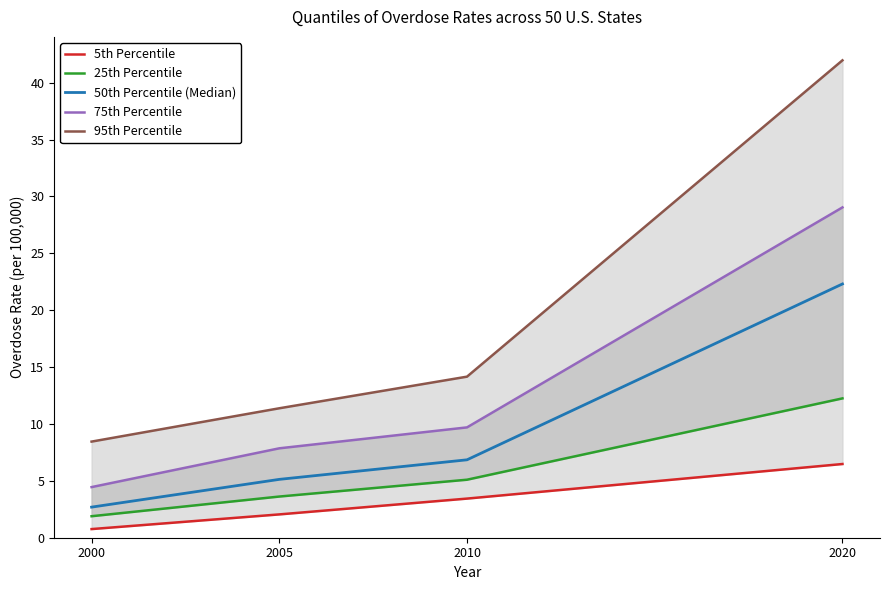

At which category is the sum across all series the highest?

2020